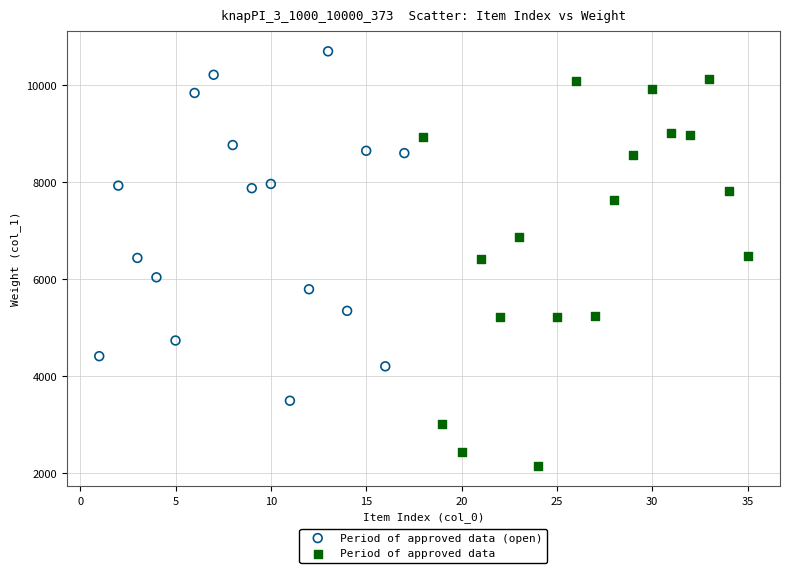

Which series reaches the minimum Y coordinate?

Period of approved data